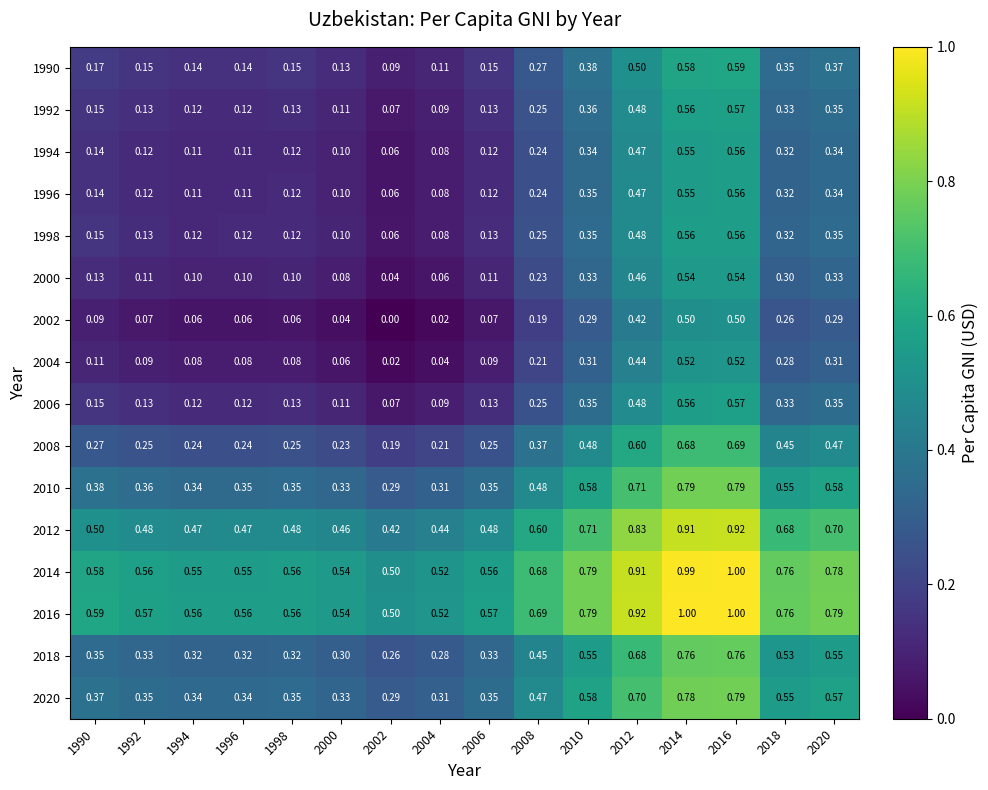

Is the value of 2020 at 2006 greater than the value of 2010 at 2010?

No